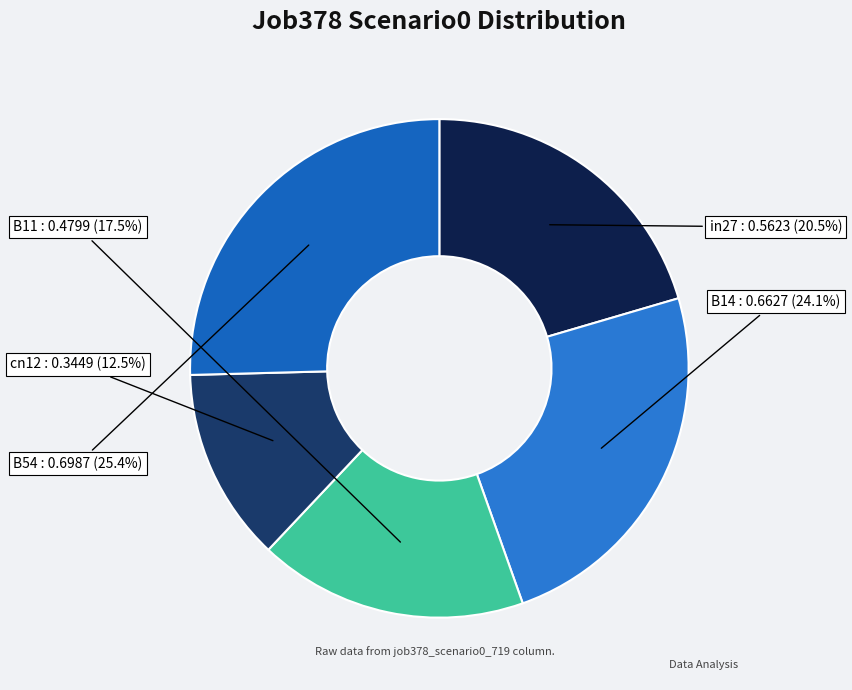

Does B54 account for over 50% of the chart?

No